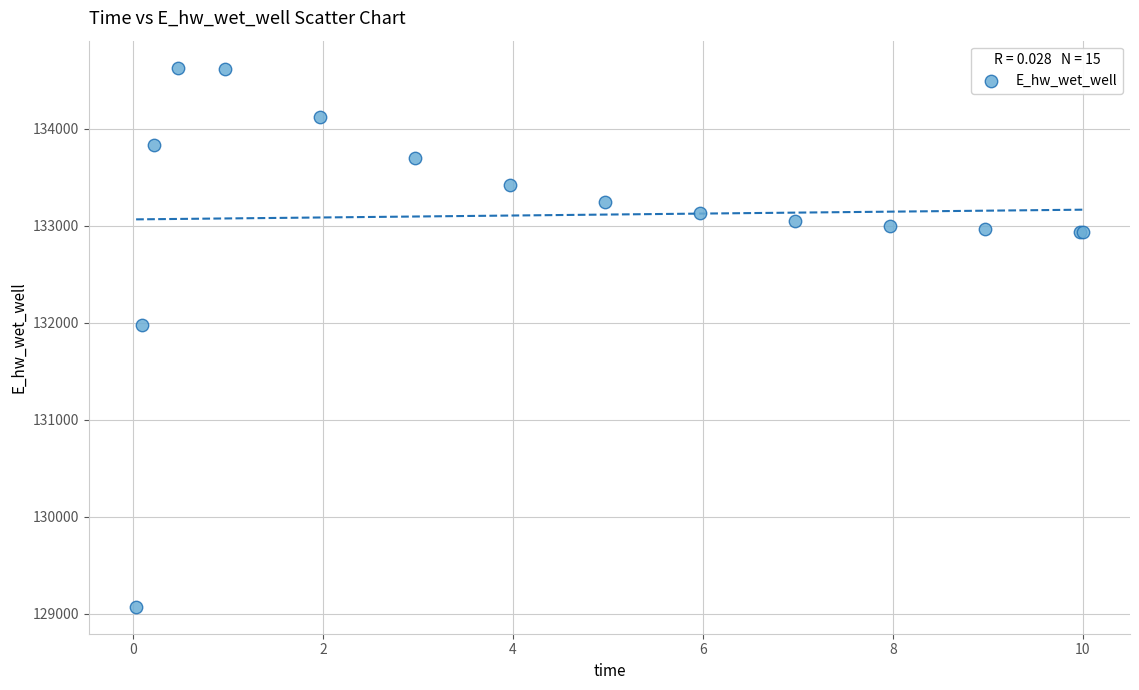

What Y value in the scatter plot is closest to 131849?

131970.0